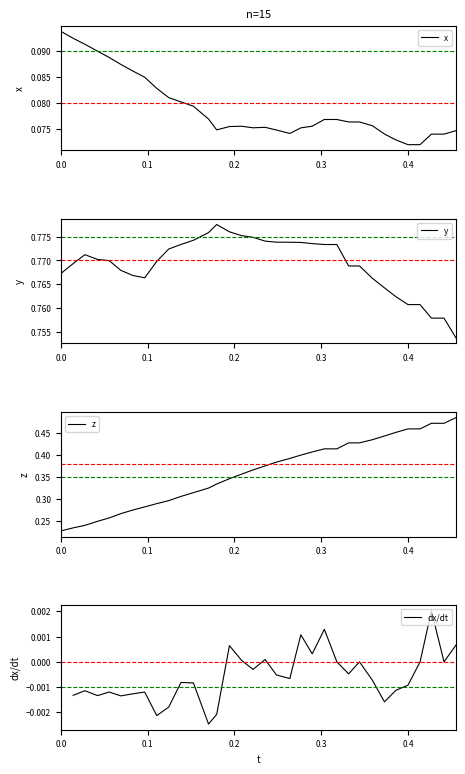

What position from the left is 0.3727798?

28